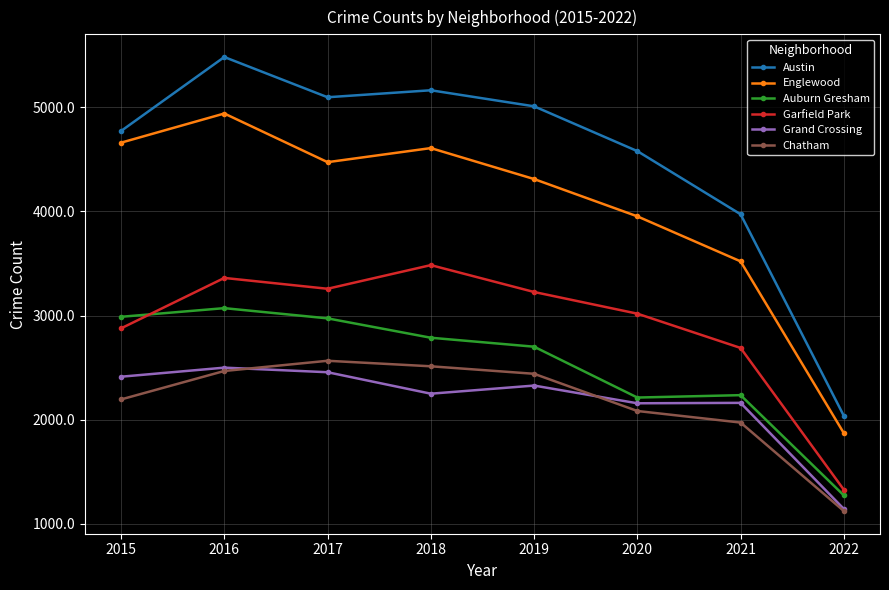

At which category does Auburn Gresham reach its first local peak?

2016